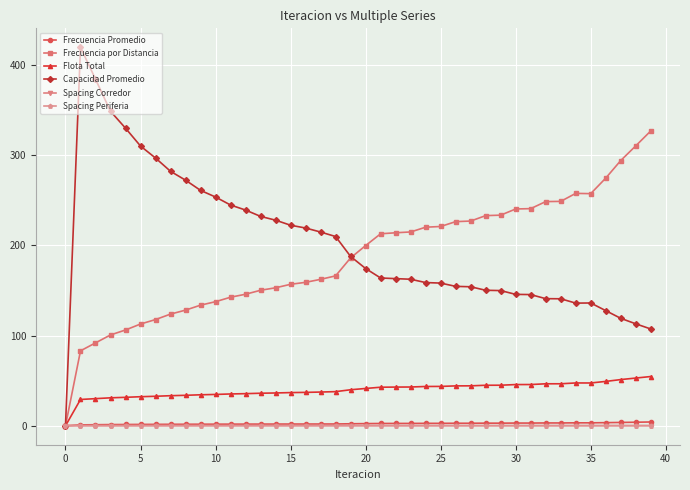

Which series has the largest range (max minus min)?

Capacidad Promedio